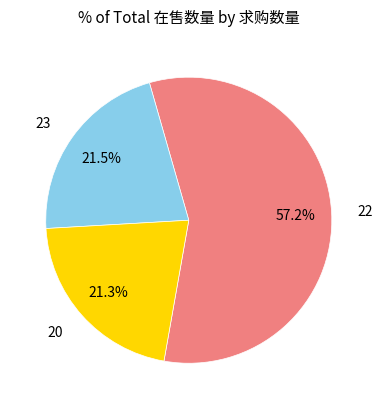

Do 22 and 20 together represent more than half of the pie?

Yes